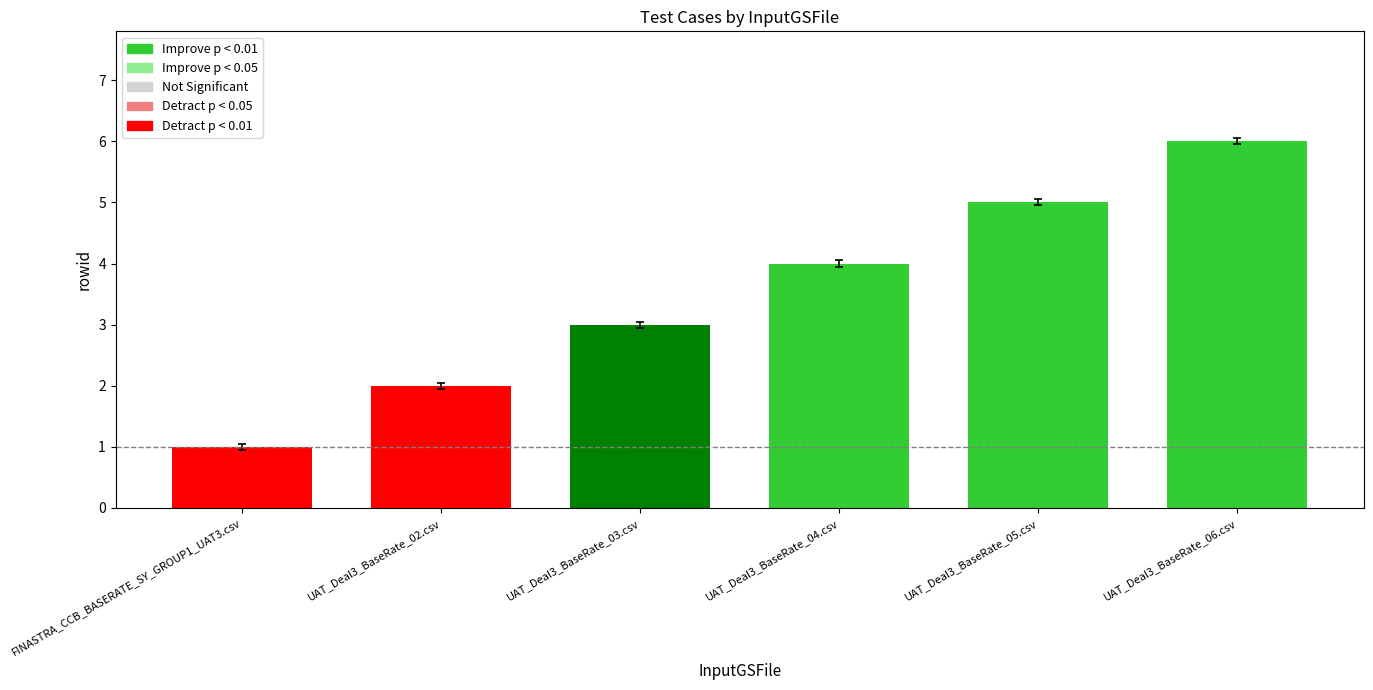

True or false: the data shows 2 at UAT_Deal3_BaseRate_03.csv.

False